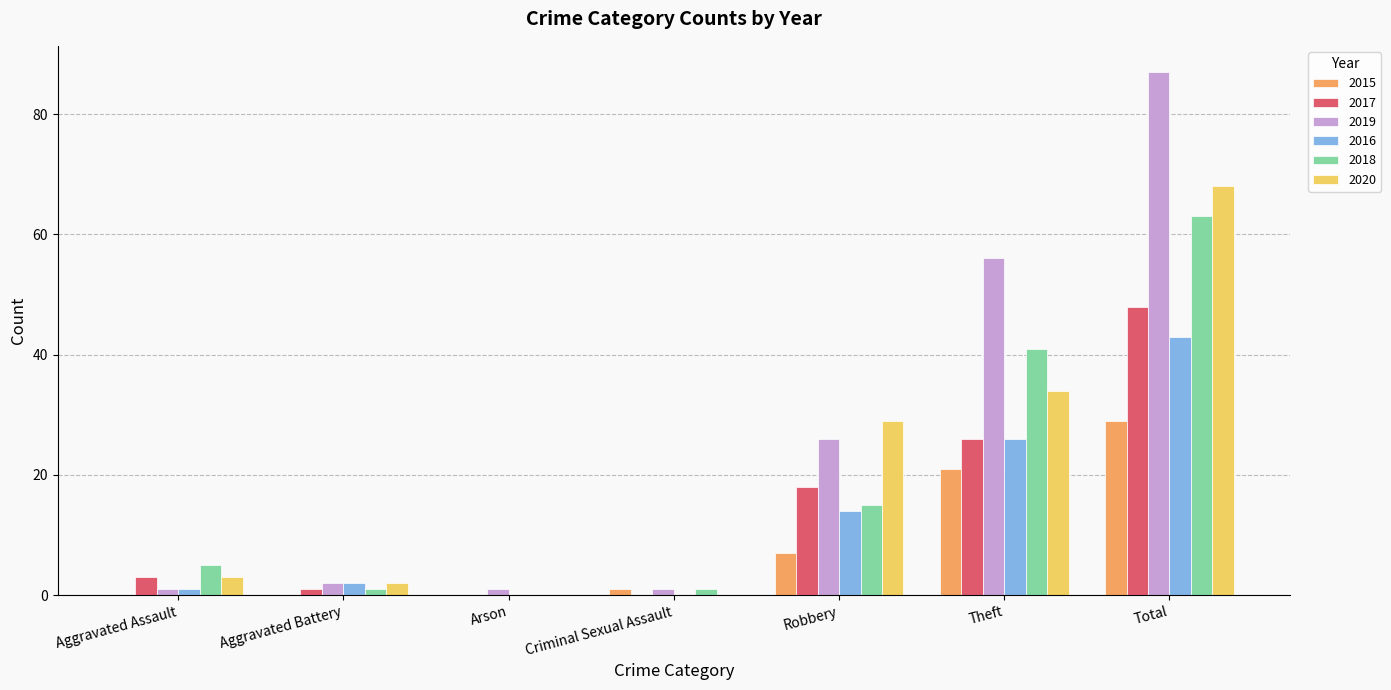

What is the maximum value shown in the chart?

87